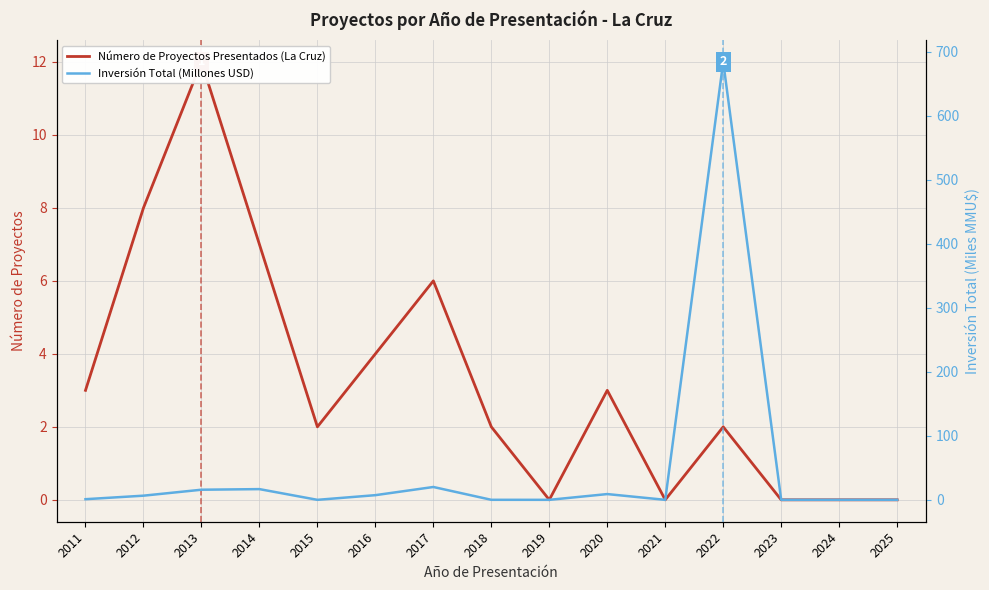

Which label corresponds to the largest value in the chart?

2022